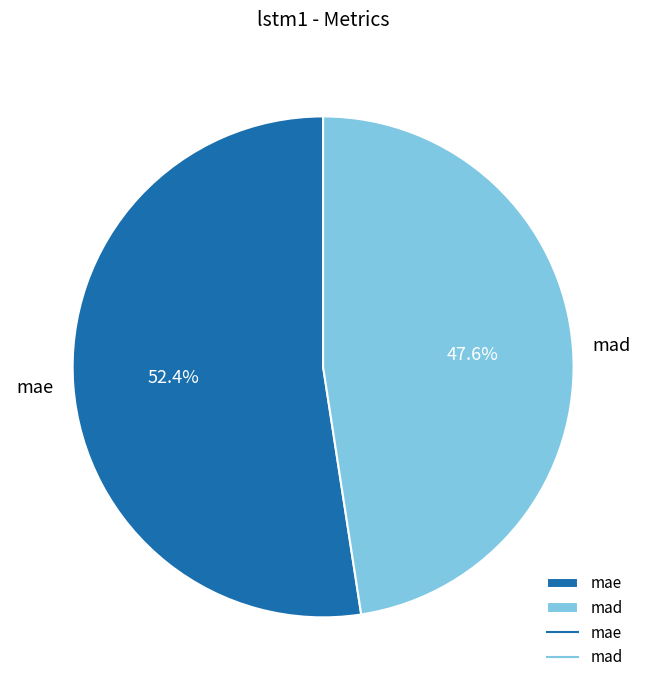

Is it true that mae is 52% of the pie?

True